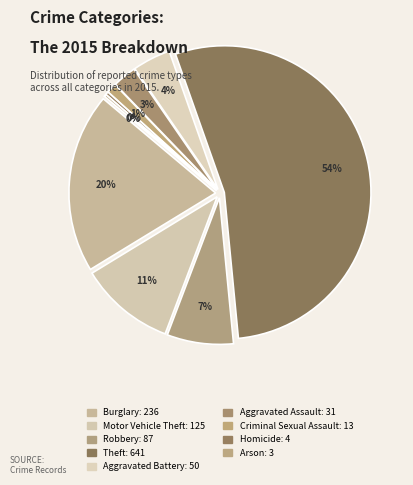

To the nearest percent, what is the combined percentage of Theft and Robbery?

61%